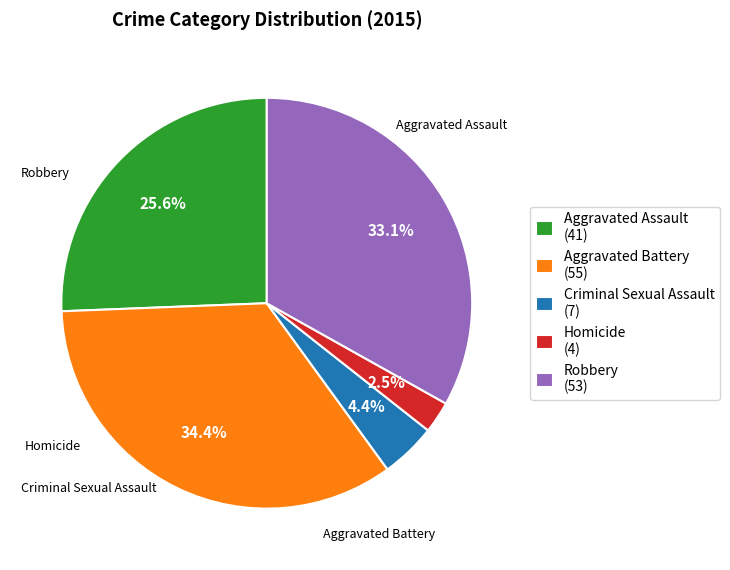

Which category has the smallest portion of the pie?

Homicide